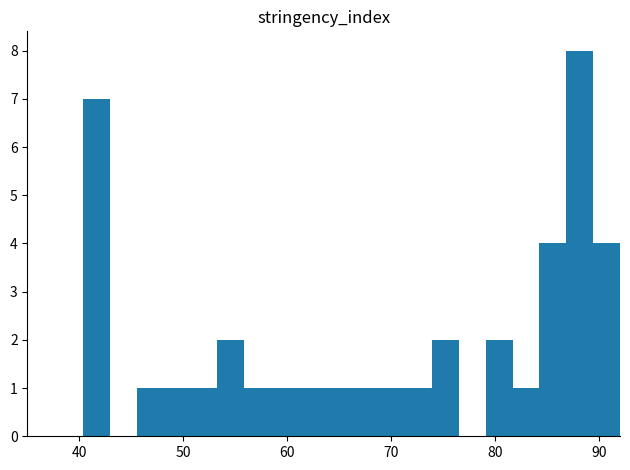

Around what value on the x-axis is the tallest bar? Give the approximate position of its centre, as read against the axis.

88